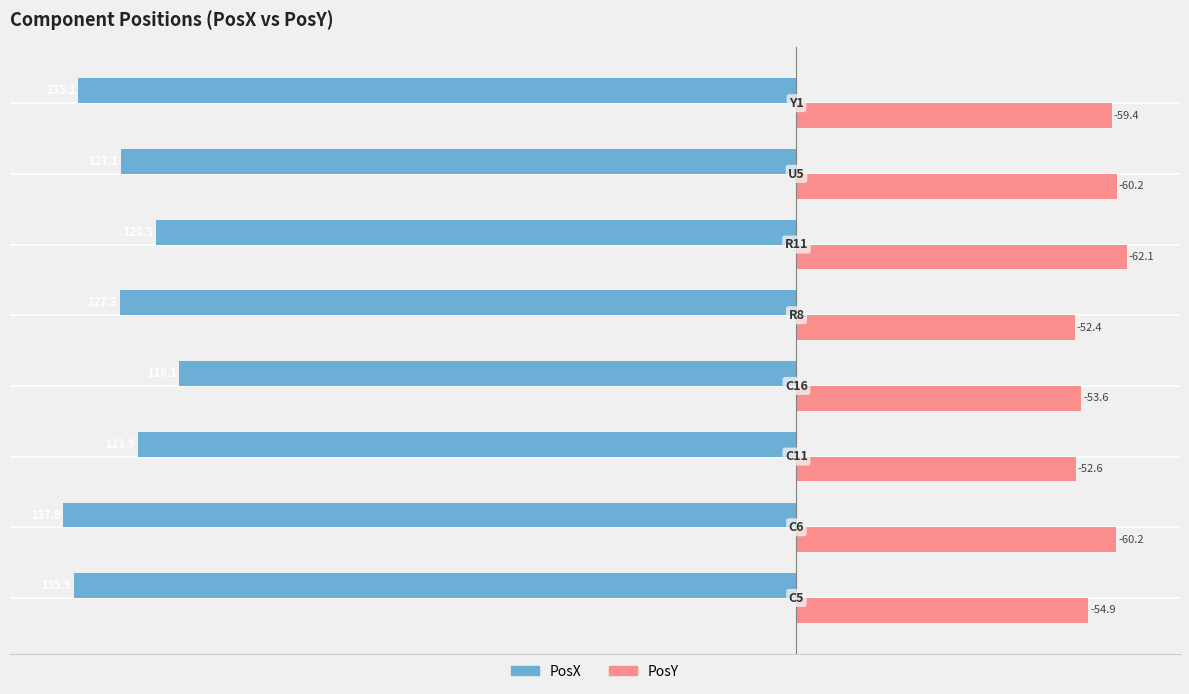

What is the difference between the maximum and minimum values in the PosY series?

9.7